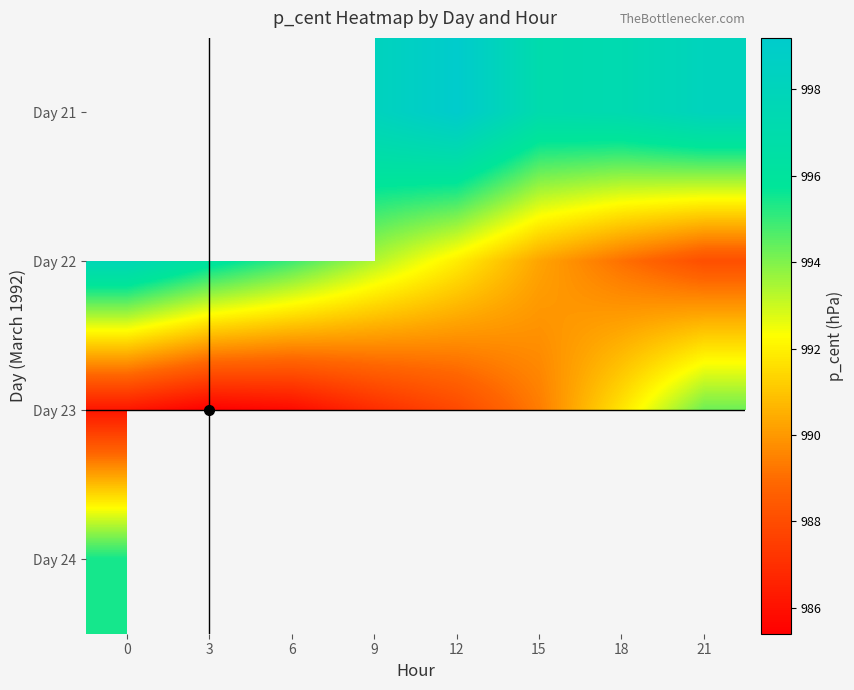

What is the maximum value shown in the chart?

999.2